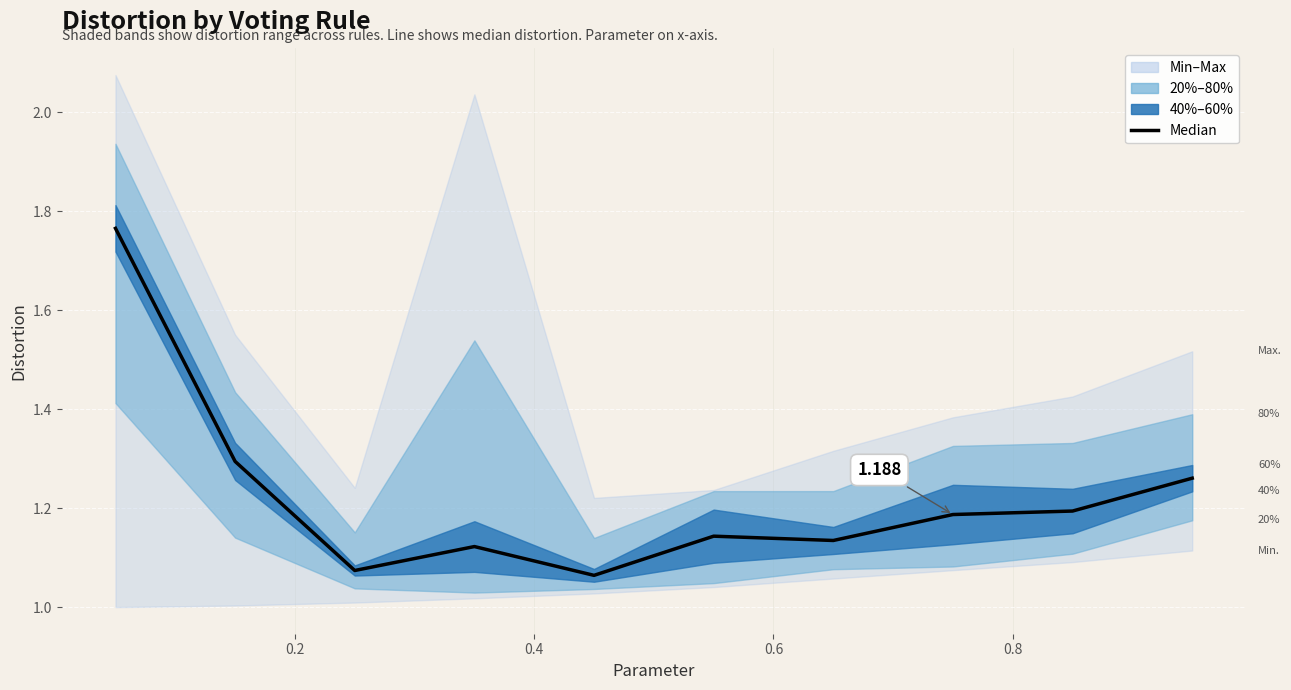

Is it true that the value at 7 is 1.8?

False